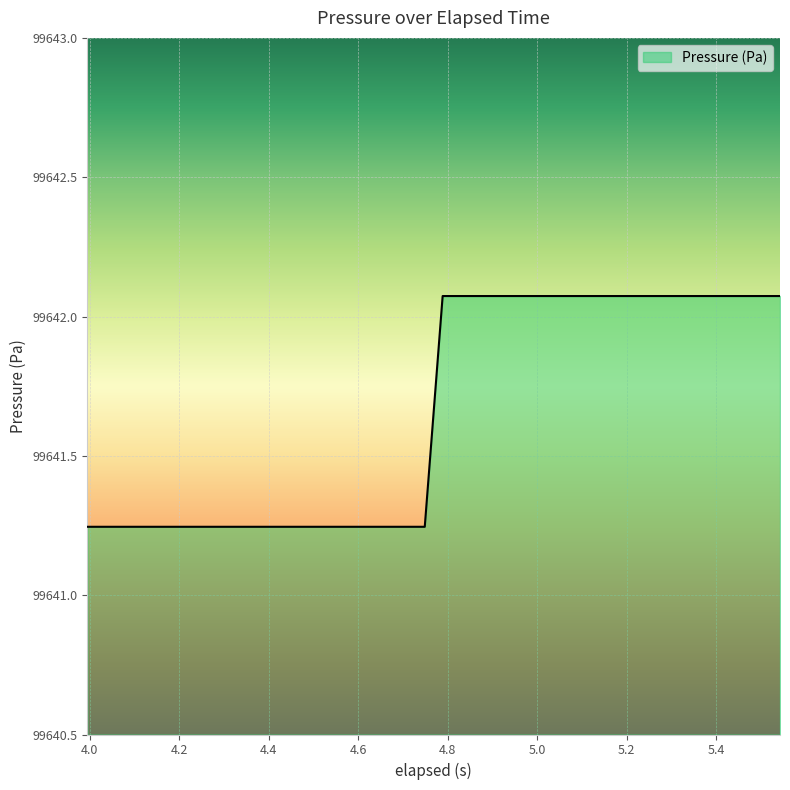

What is the difference between the maximum and minimum values?

0.8